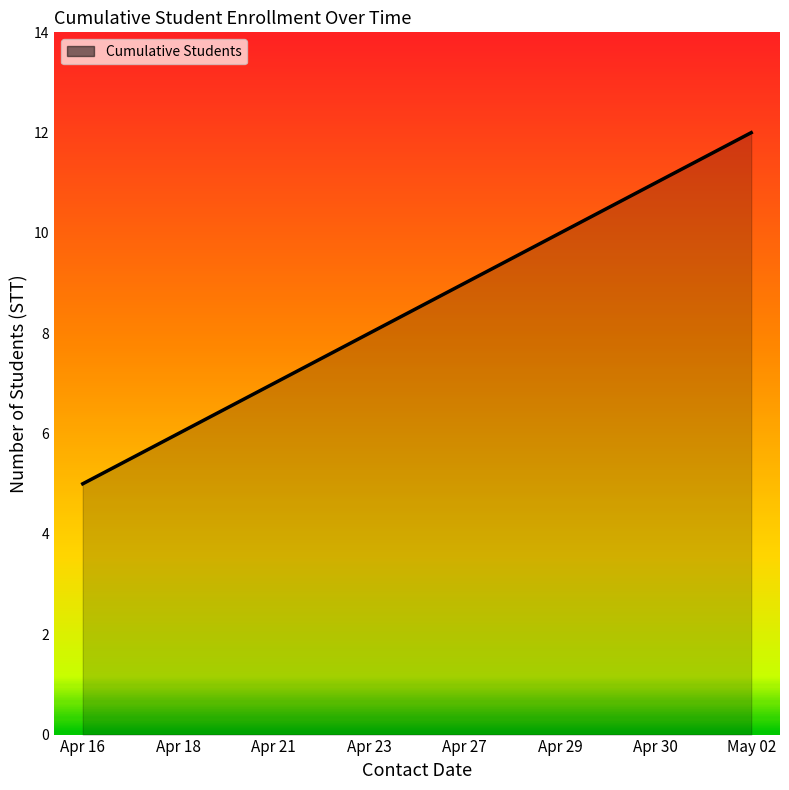

Which has a higher value, Apr 29 or Apr 30?

Apr 30